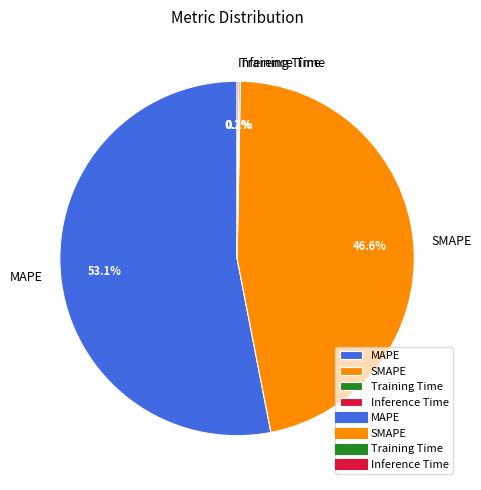

What is the ratio of the value at SMAPE to the value at MAPE?

0.9